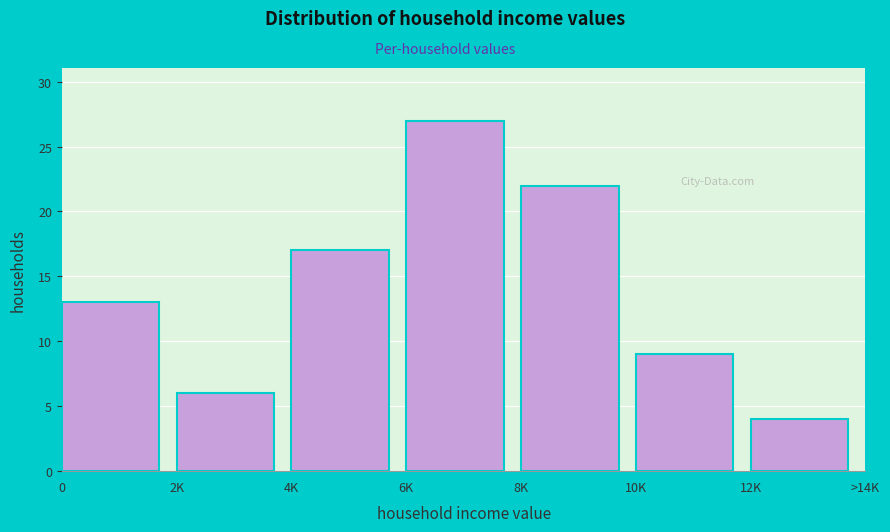

Reading left to right, extract all data points from this chart.

0=13	2K=6	4K=17	6K=27	8K=22	10K=9	12K=4